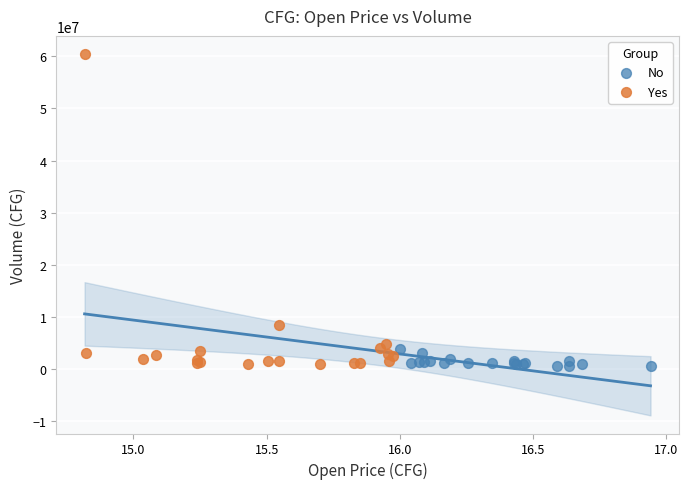

Which series has the widest spread of Y values?

Yes